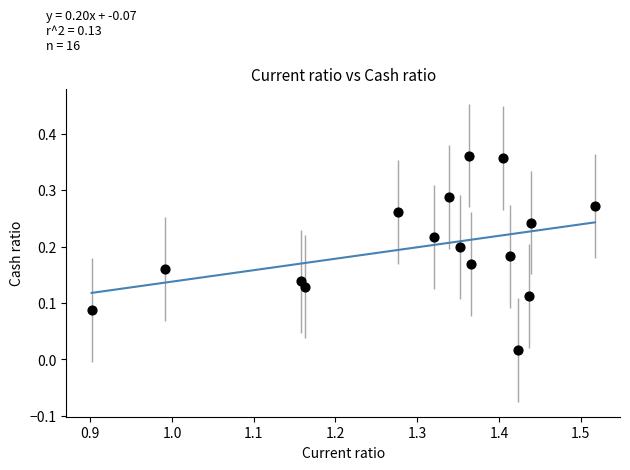

What is the range of X values (max minus min)?

0.6